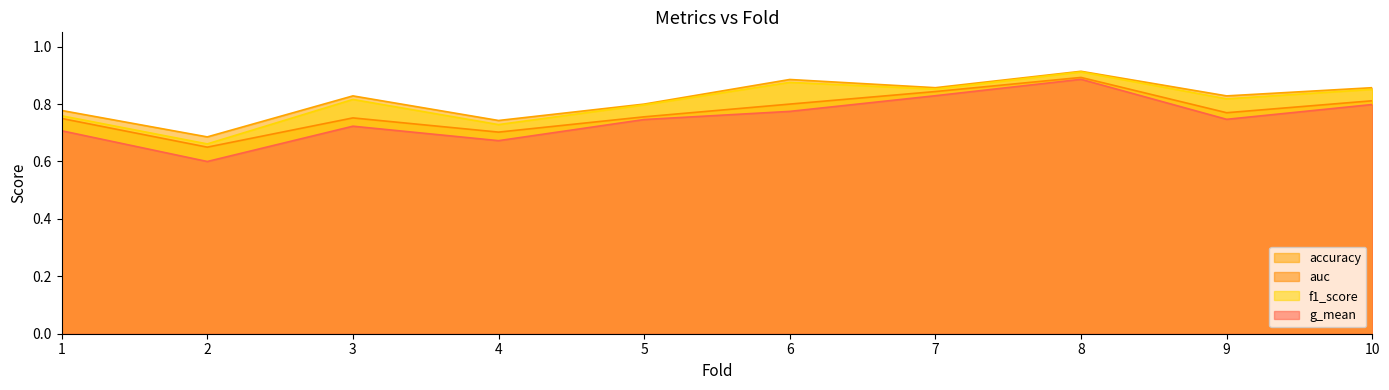

True or false: accuracy and g_mean intersect in this chart.

False